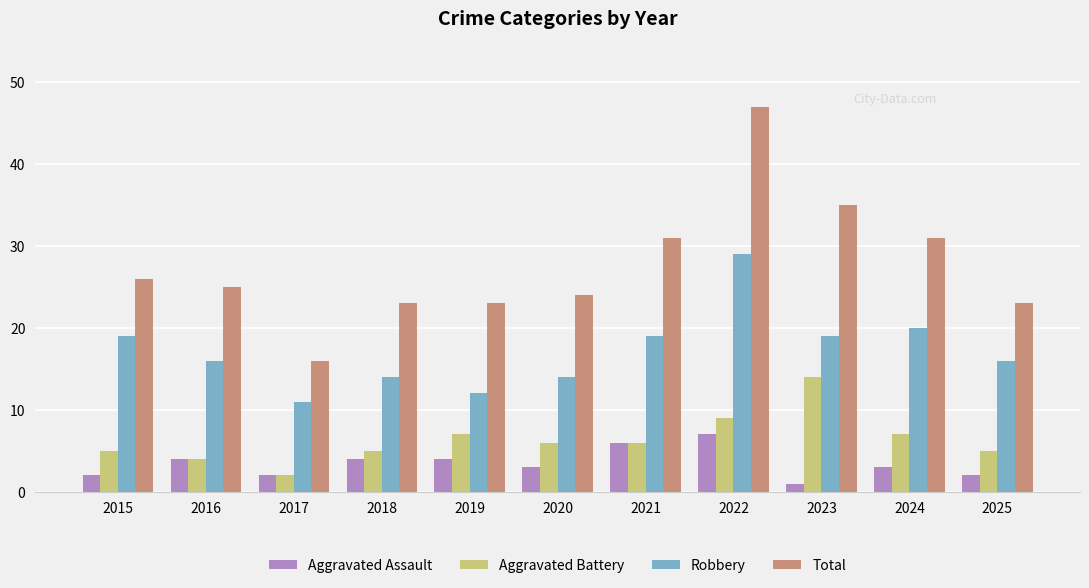

What value does the Total series have at 2016?

25